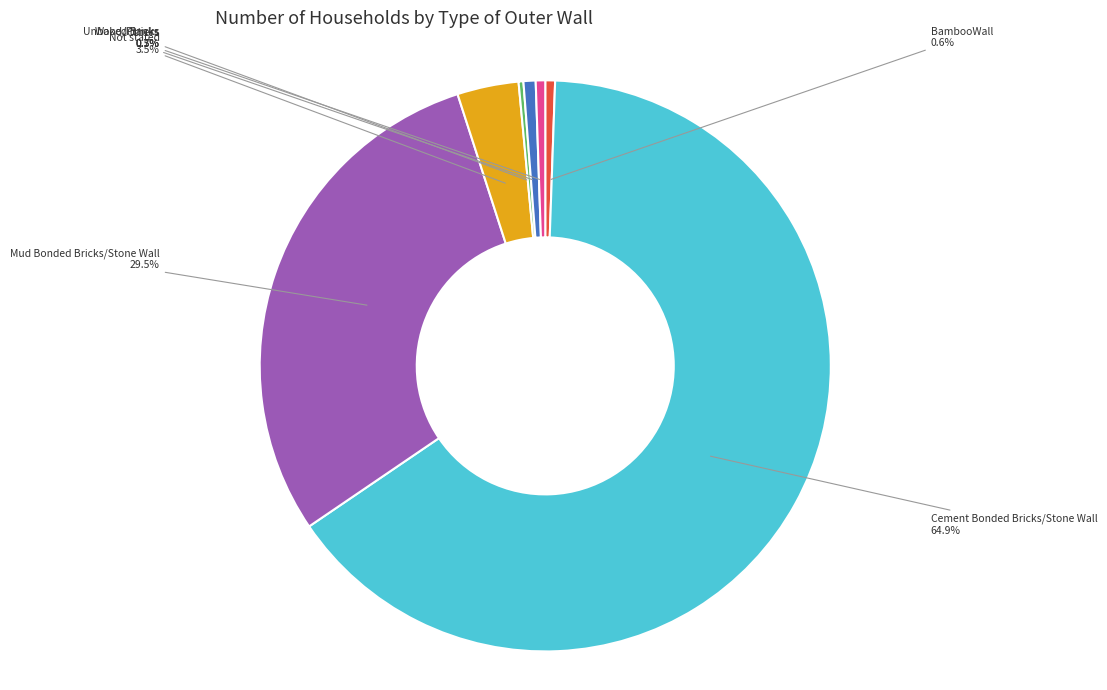

Which slice is the largest?

Cement Bonded Bricks/Stone Wall